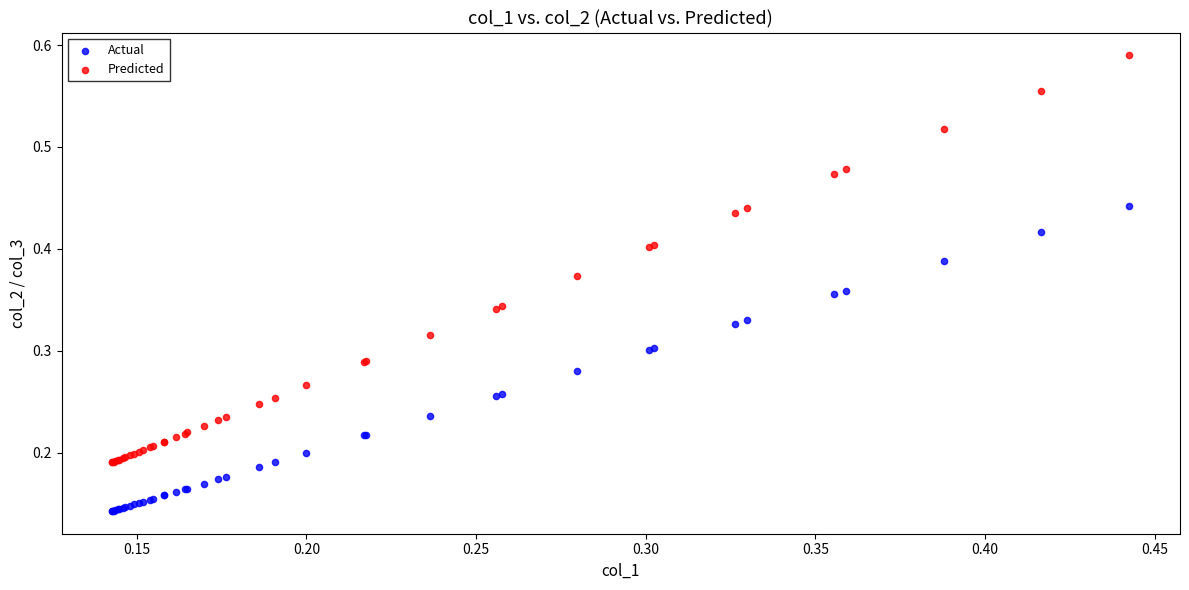

Which series has the largest Y range (max minus min)?

Predicted